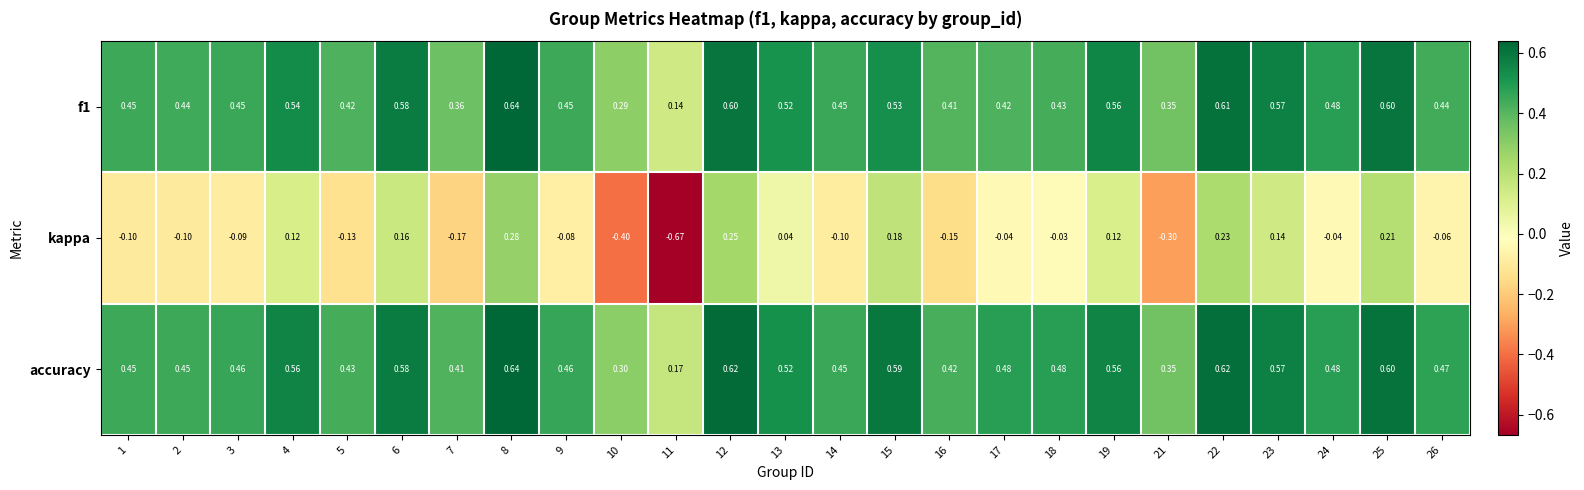

Which series has the largest range (max minus min)?

kappa